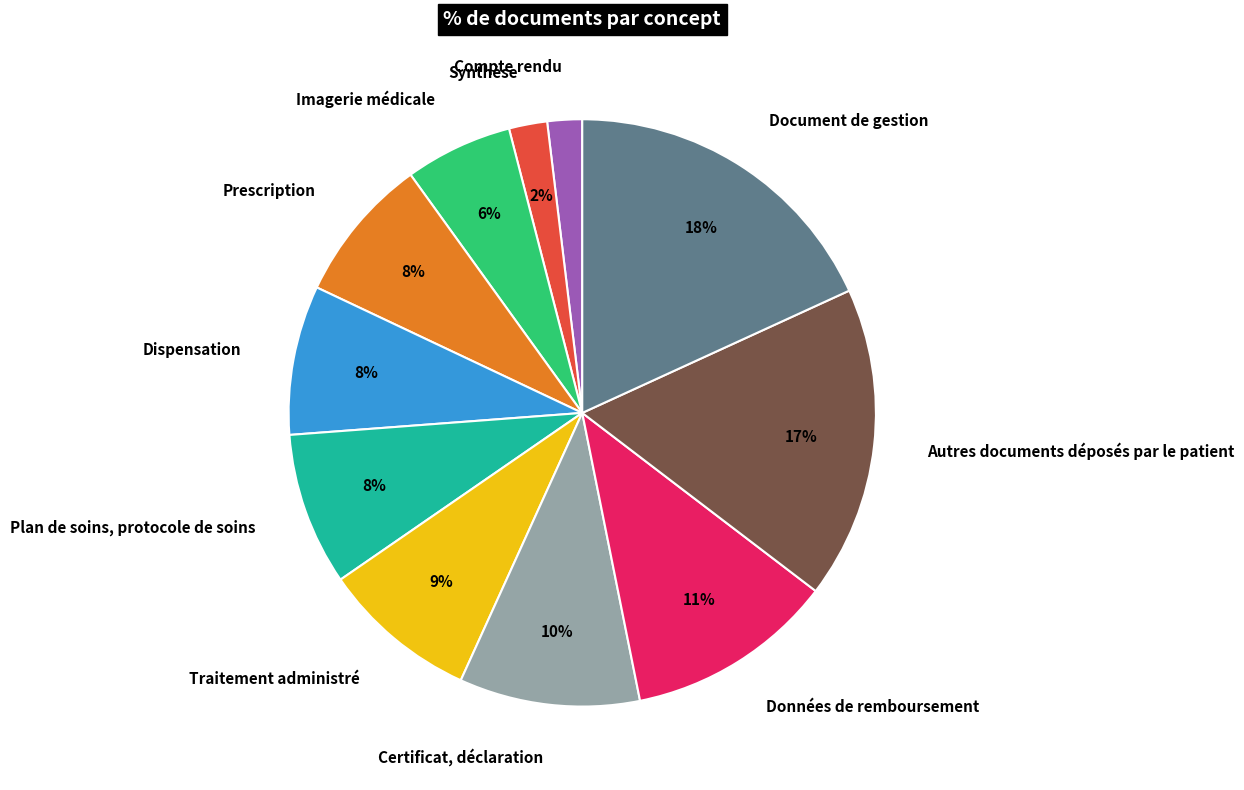

The Synthèse slice represents 13% of the pie. True or false?

False